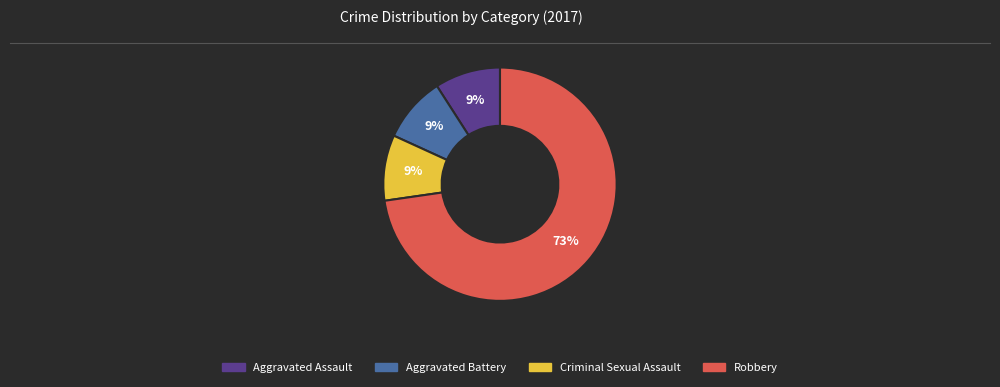

Is there any slice that represents more than half of the pie?

Yes